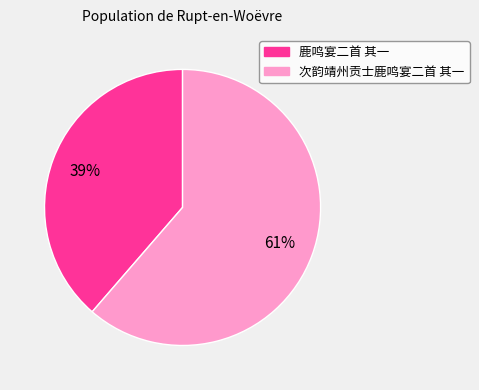

Do 鹿鸣宴二首 其一 and 次韵靖州贡士鹿鸣宴二首 其一 together represent more than half of the pie?

Yes